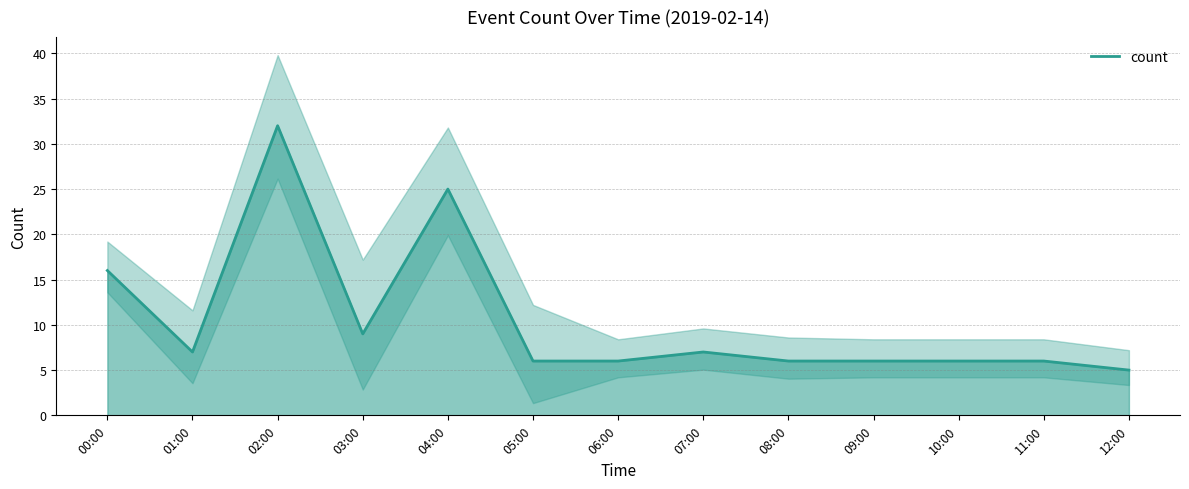

At which label does the data first exceed 6?

00:00